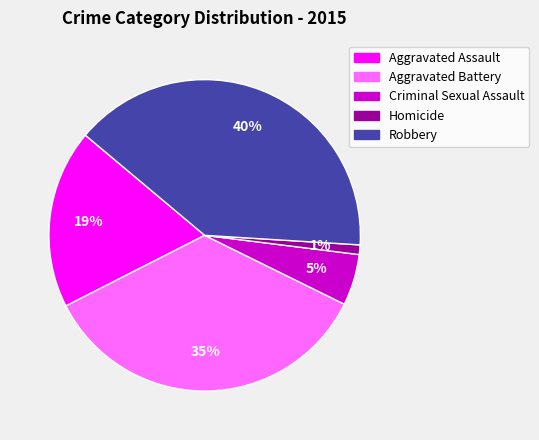

How many slices are in this pie chart?

5